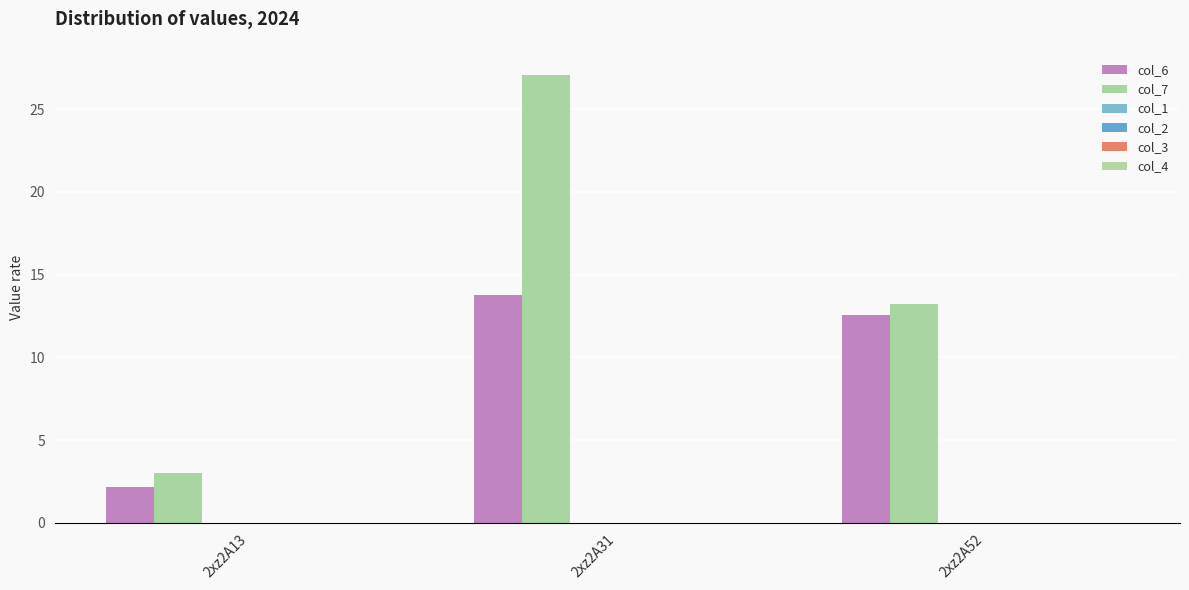

Rank the categories by col_7 value from lowest to highest.

2xz2A13, 2xz2A52, 2xz2A31